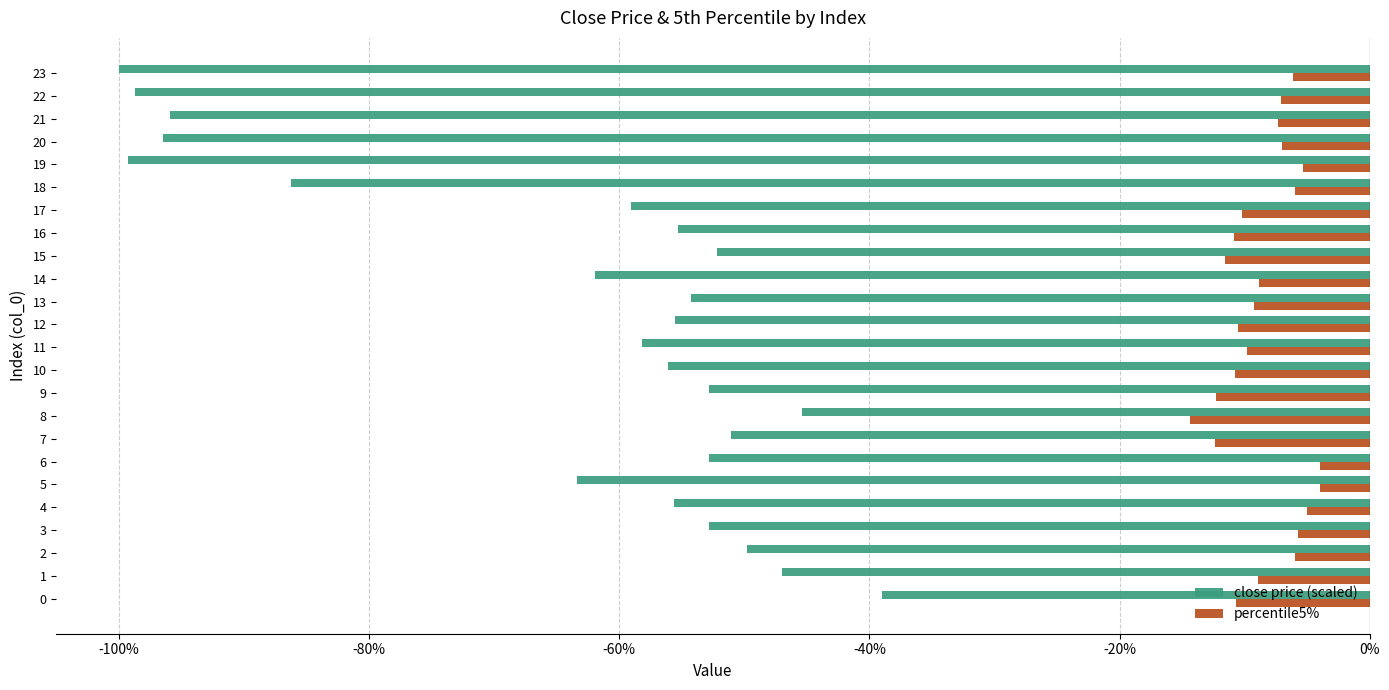

What are all the series names shown in the legend?

close price (scaled), percentile5%